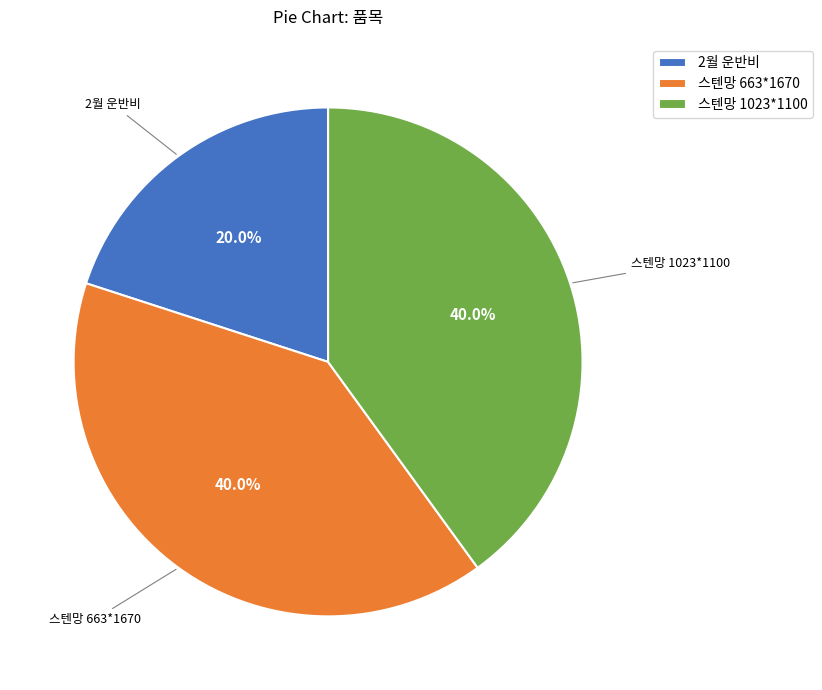

To the nearest percent, what portion does 2월 운반비 represent?

20%